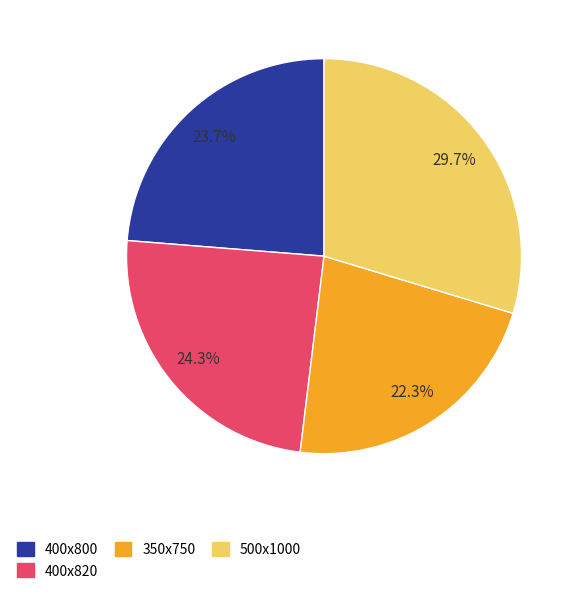

How many slices are in this pie chart?

4